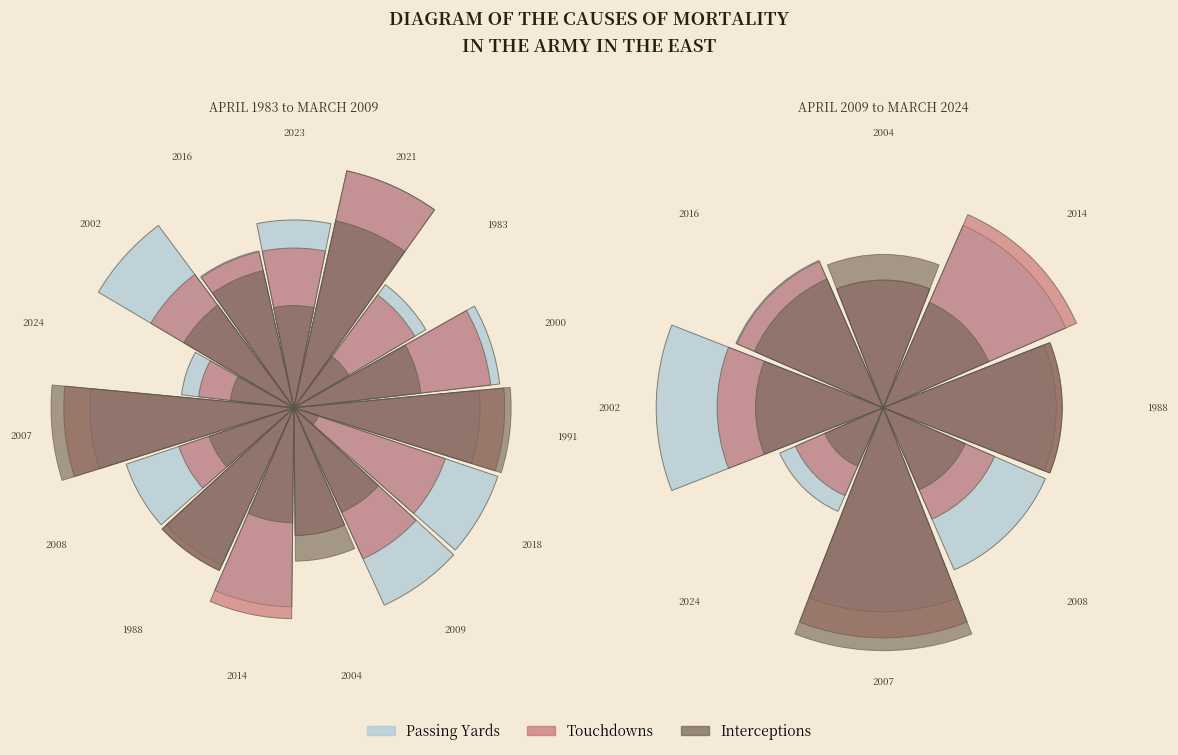

Does 2016 represent more than half of the total?

No